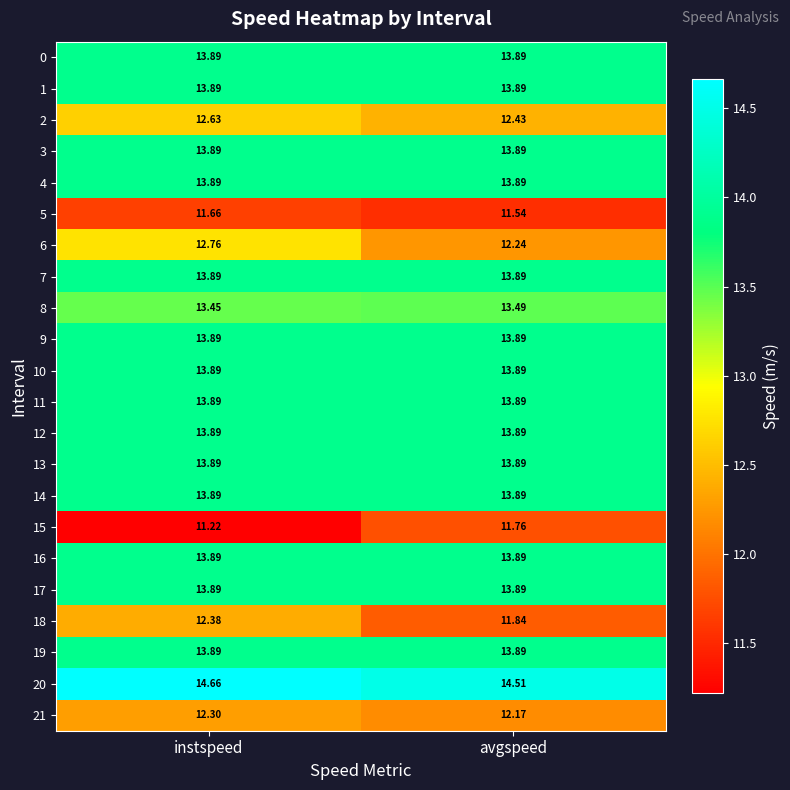

Which category has the highest value in the 2 series?

instspeed